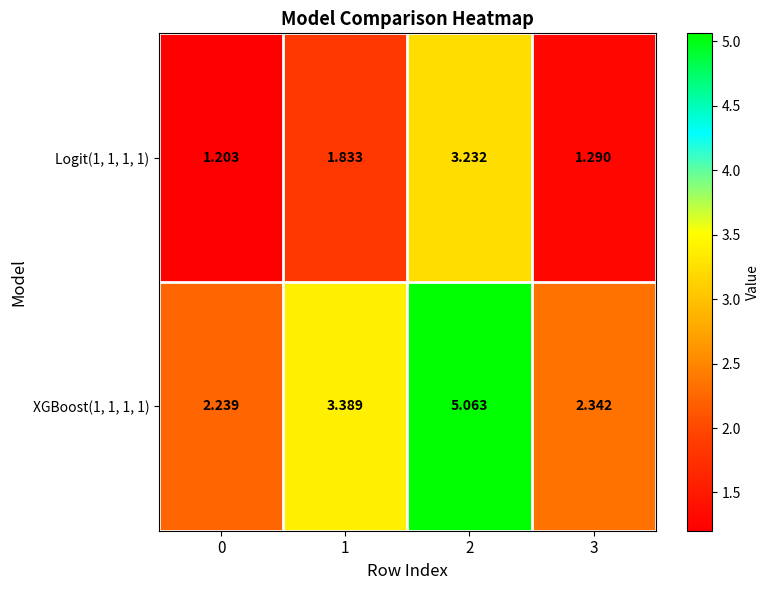

Count the number of categories in the chart.

4